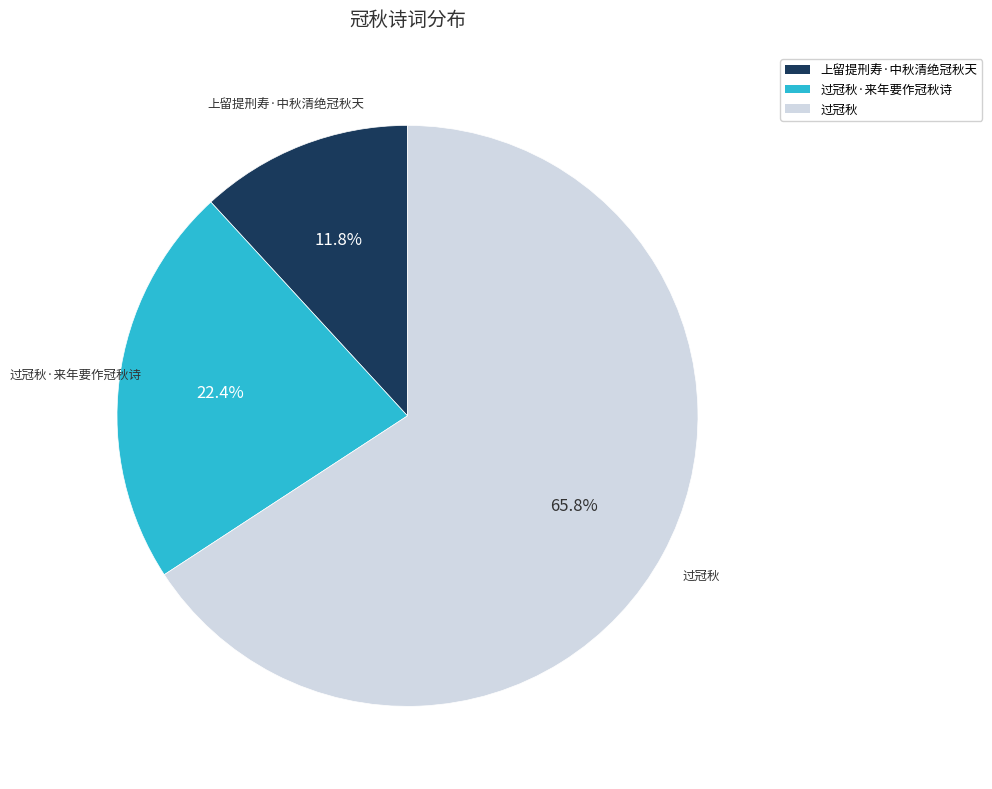

Is there any slice that represents more than half of the pie?

Yes